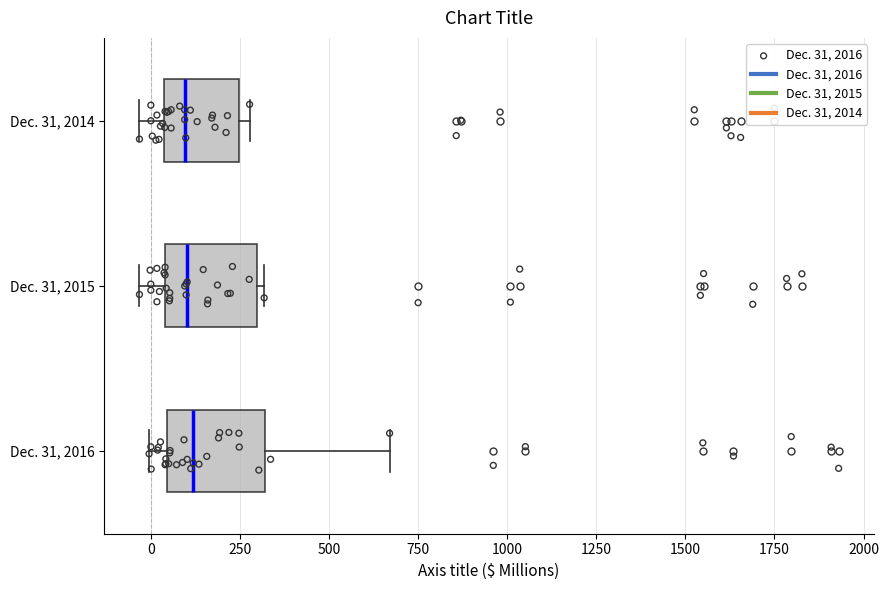

Where is the left edge of the box for Dec. 31, 2015 on the x-axis? The values are not printed on the chart, so give them approximately, as read against the axis.

50